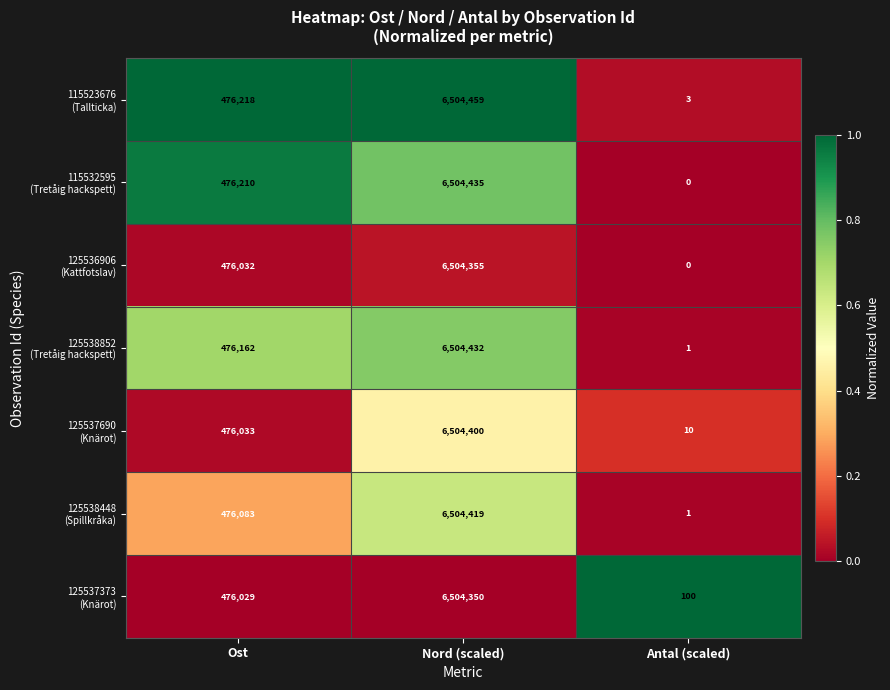

Which category has the lowest value across all series?

Antal (scaled)